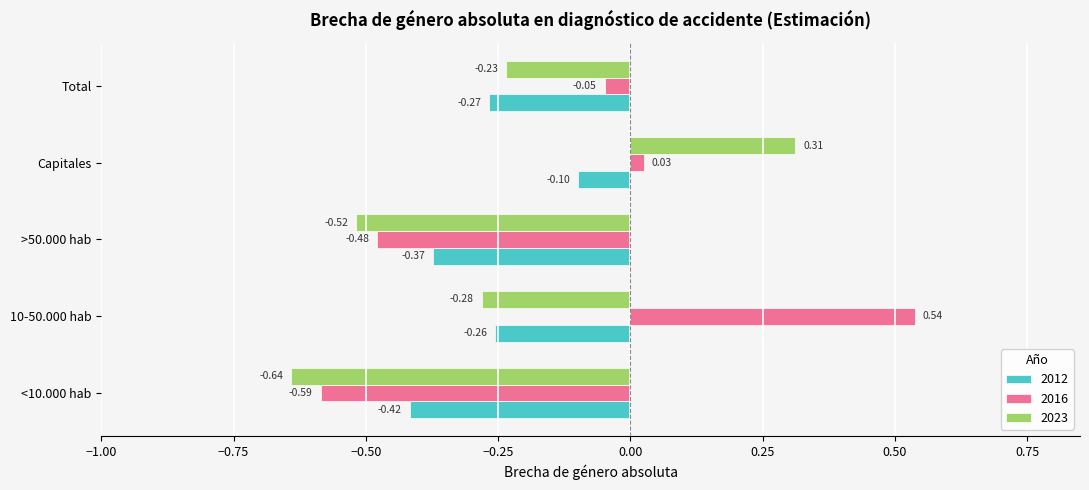

Is the value of 2023 at >50.000 hab greater than the value of 2016 at Total?

No